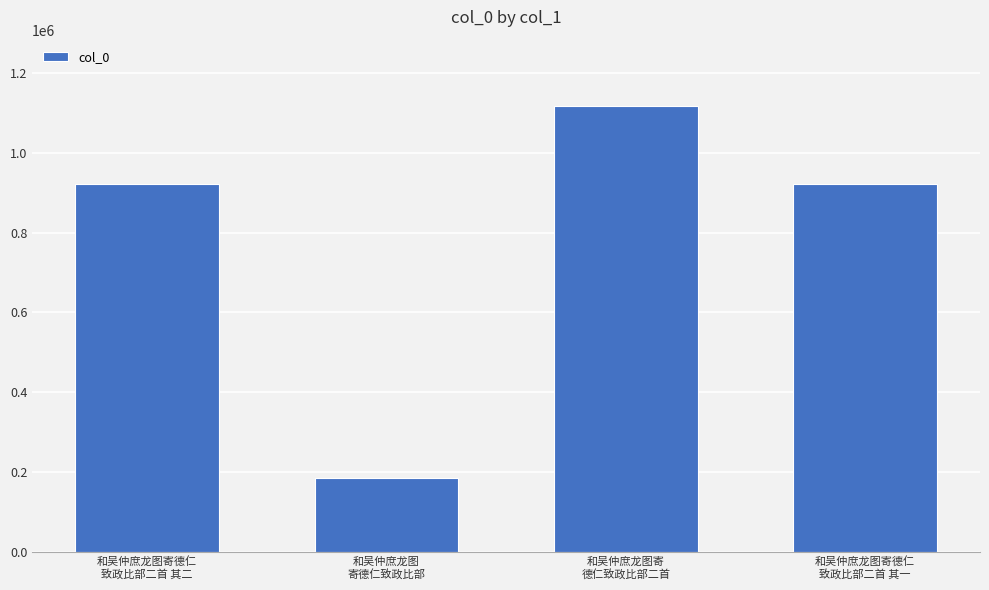

What is the value of the 1st bar from the left?

923113